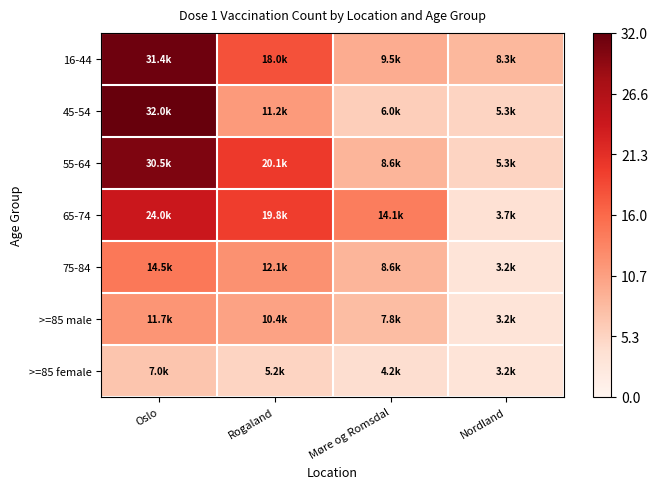

Which series has the largest total across all categories?

16-44